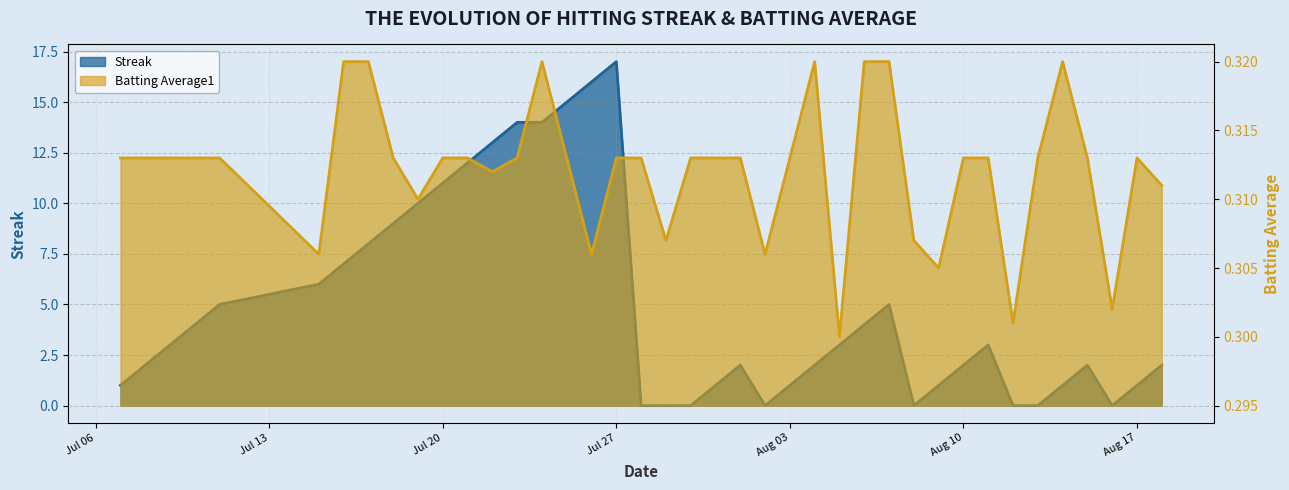

How many lines are shown in the chart?

2